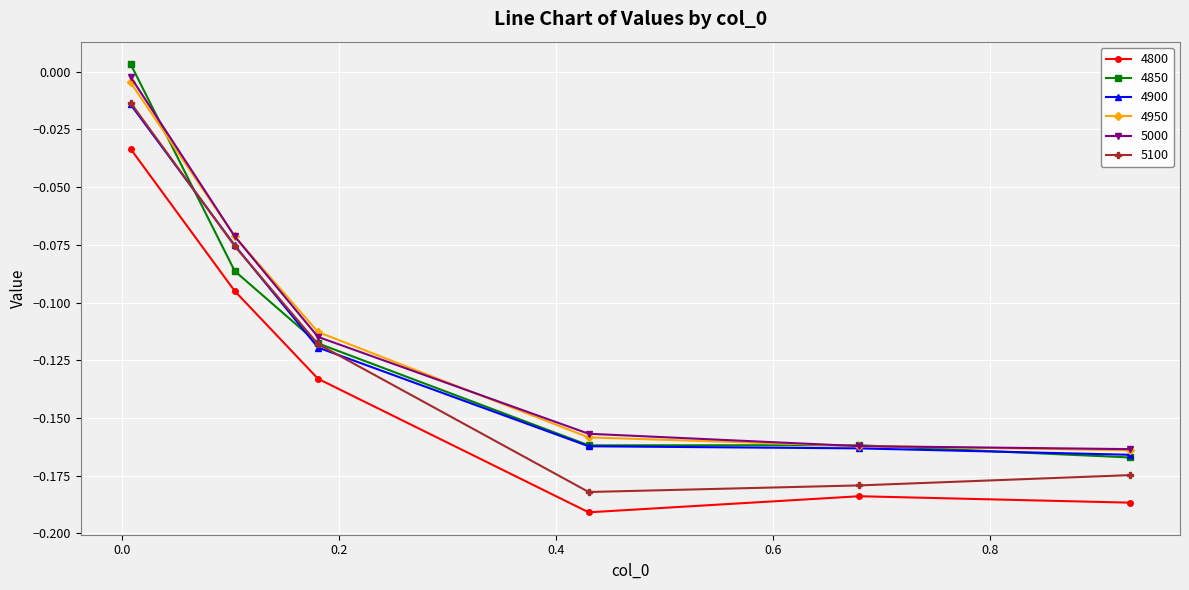

True or false: 5000 has more than 0 points higher than both neighbors.

False